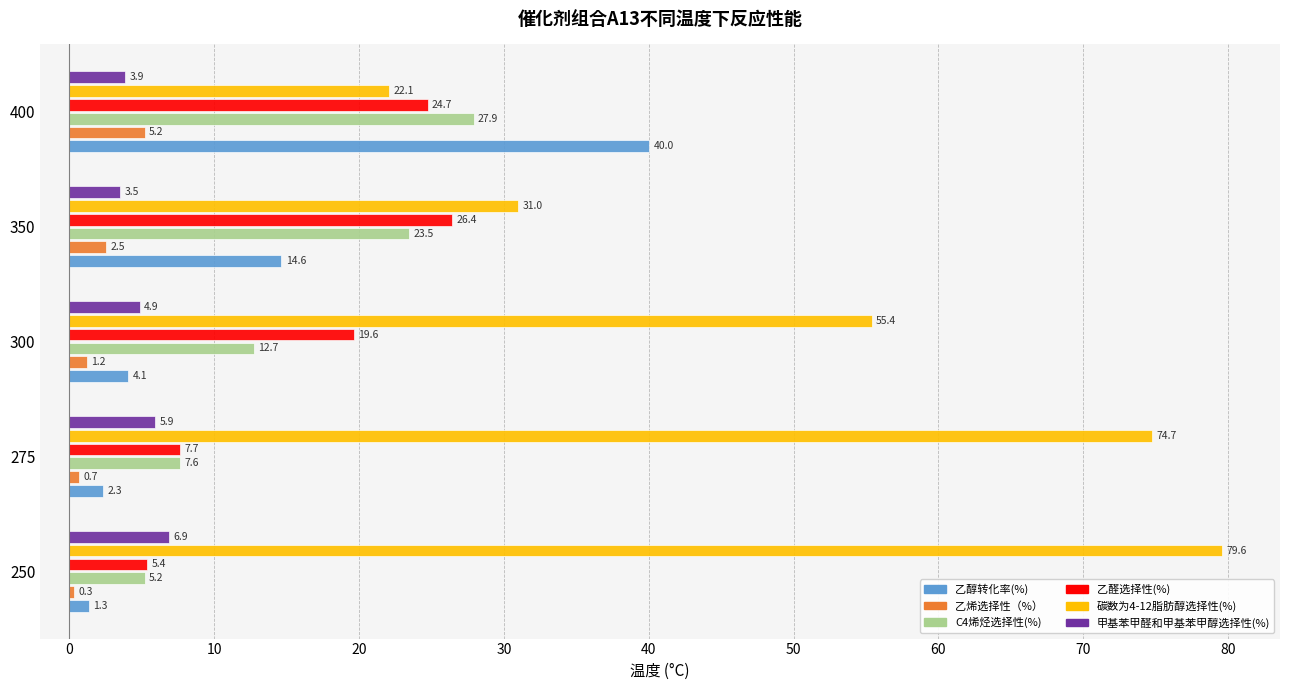

What is the difference between the second highest and minimum values in the 甲基苯甲醛和甲基苯甲醇选择性(%) series?

2.4